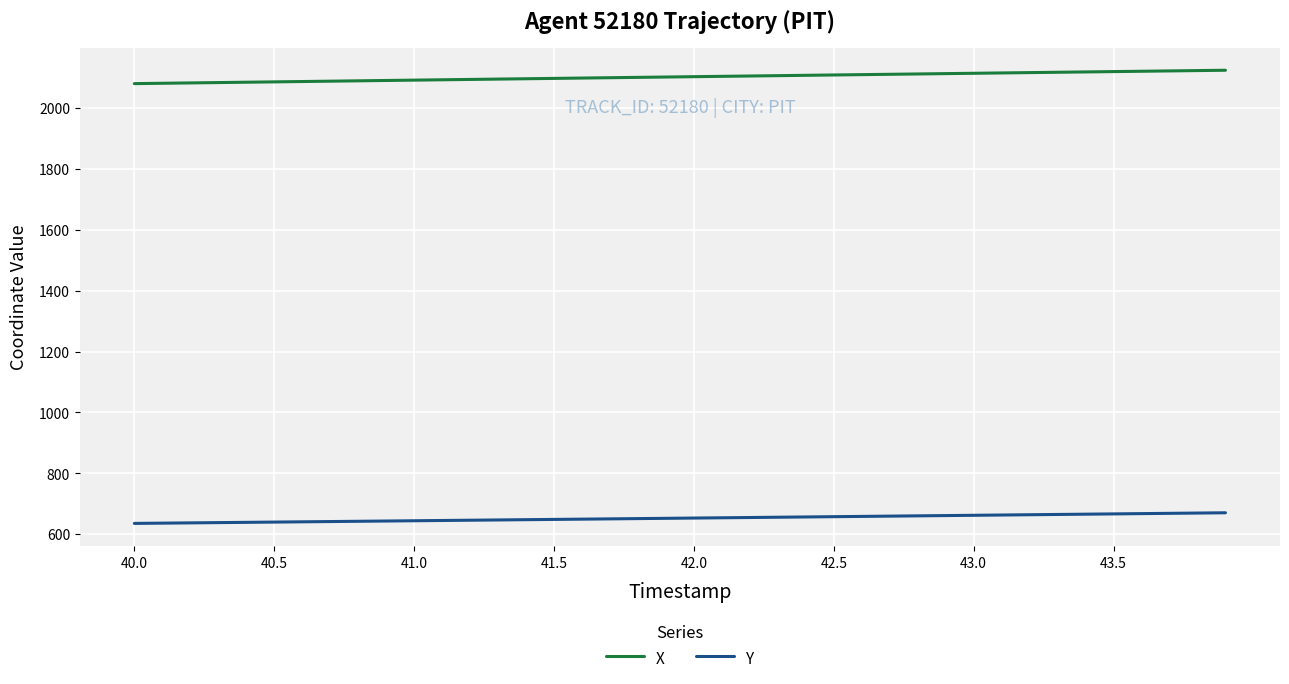

Which series has the largest range (max minus min)?

X